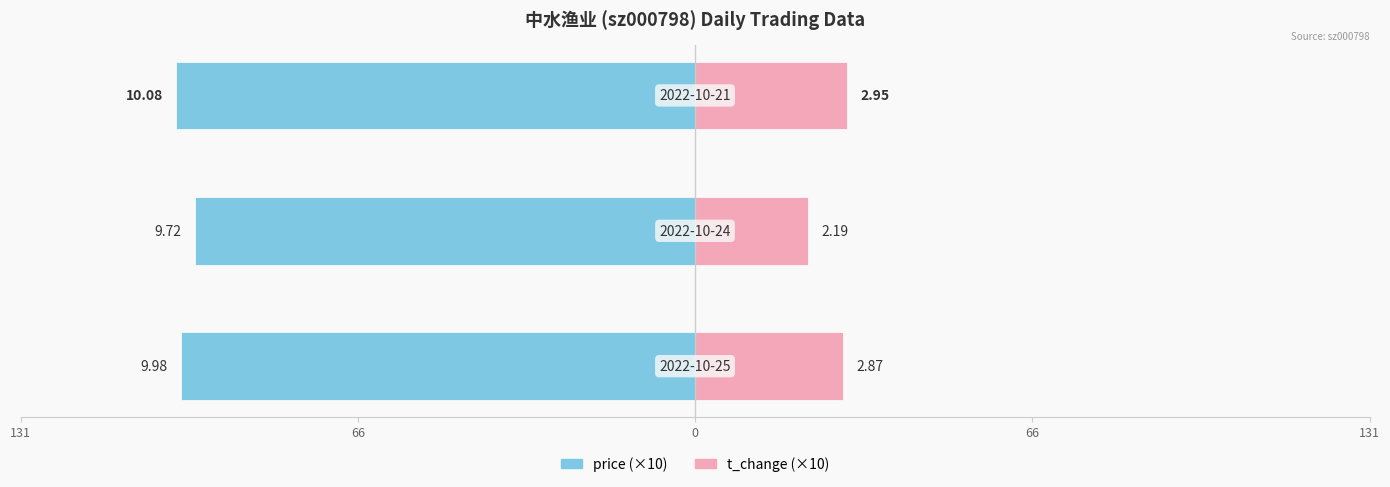

How many groups of bars are there?

3